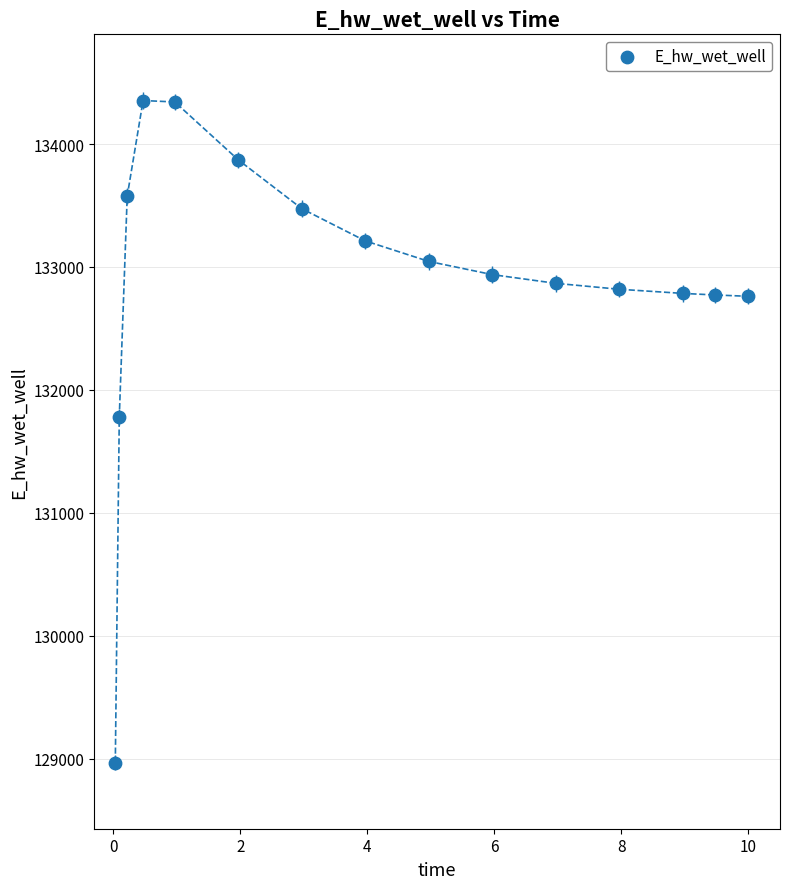

What is the range of Y values (max minus min)?

5385.7